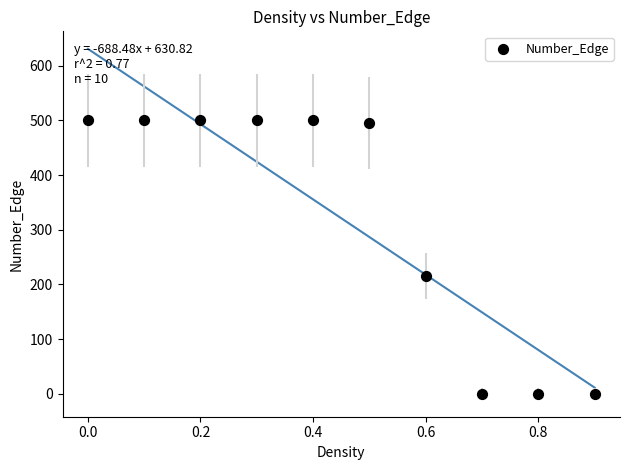

What is the average Y value?

321